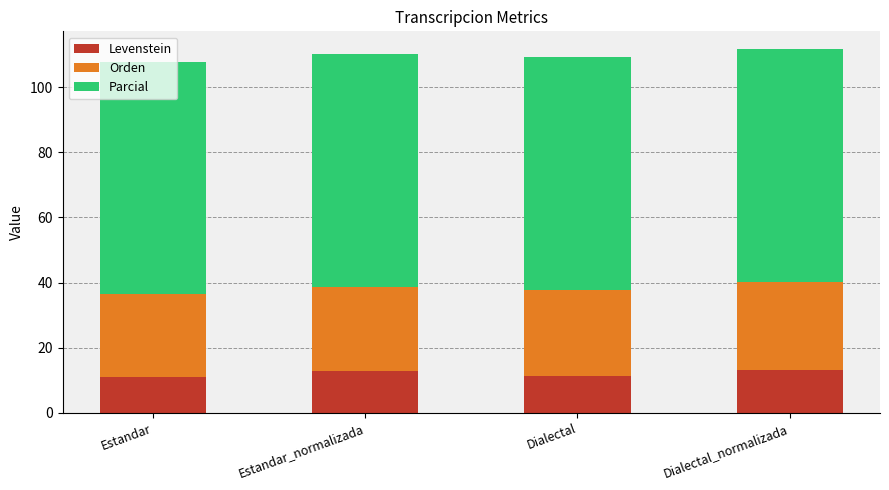

What is the minimum value for Levenstein?

10.9